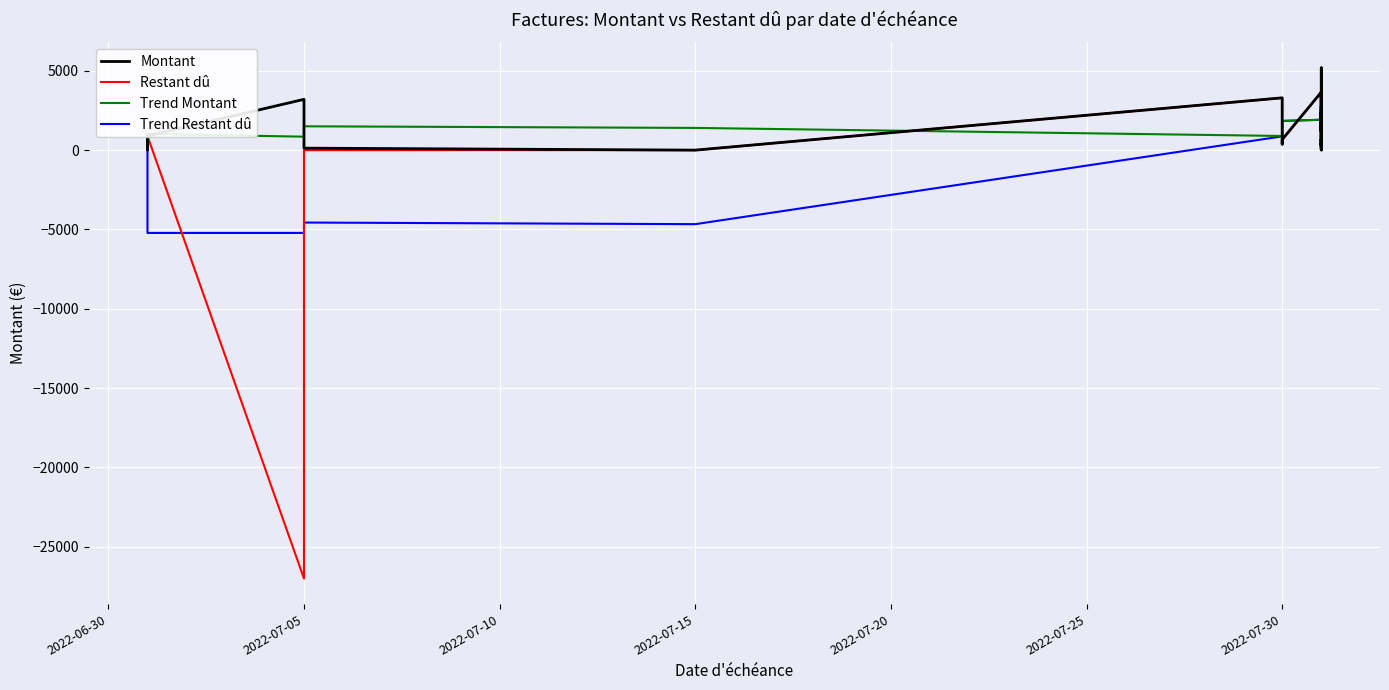

Which series has the largest total across all categories?

Montant